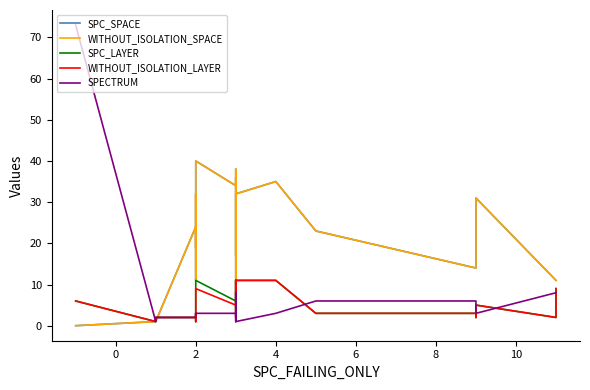

What are all the series names shown in the legend?

SPC_SPACE, WITHOUT_ISOLATION_SPACE, SPC_LAYER, WITHOUT_ISOLATION_LAYER, SPECTRUM